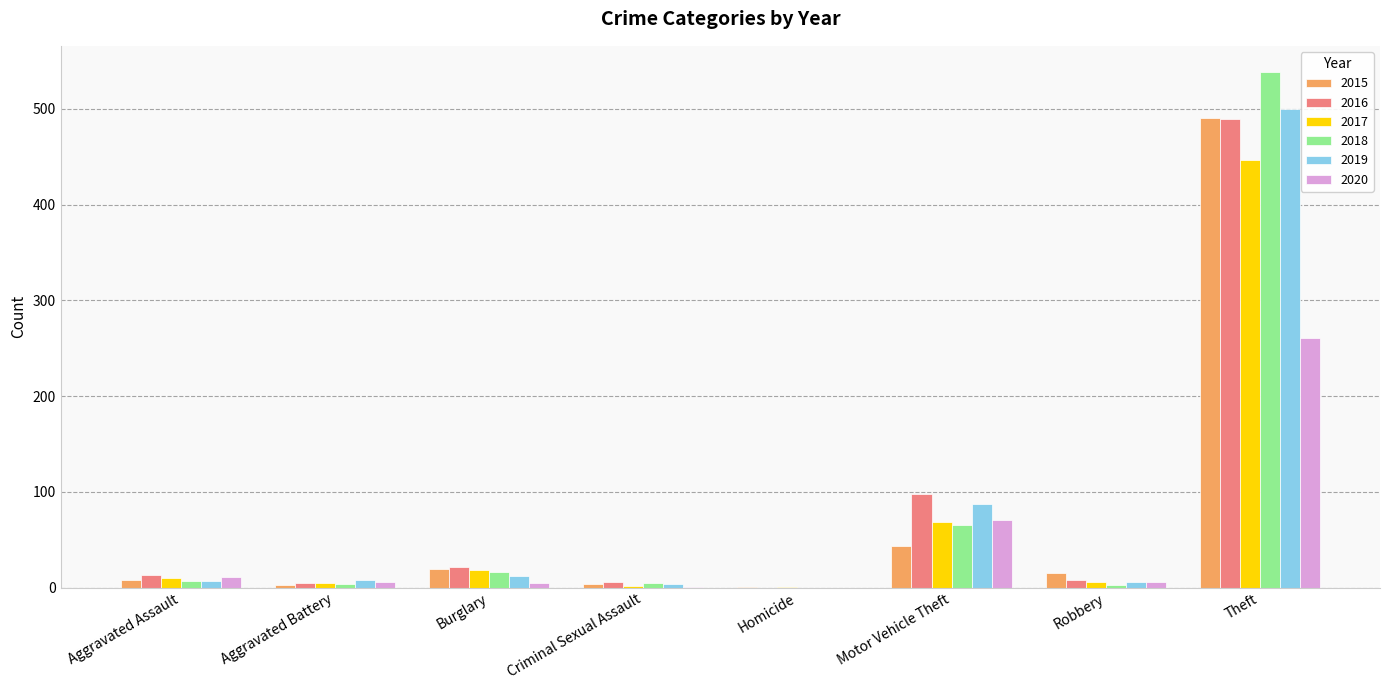

What is the maximum value shown in the chart?

539